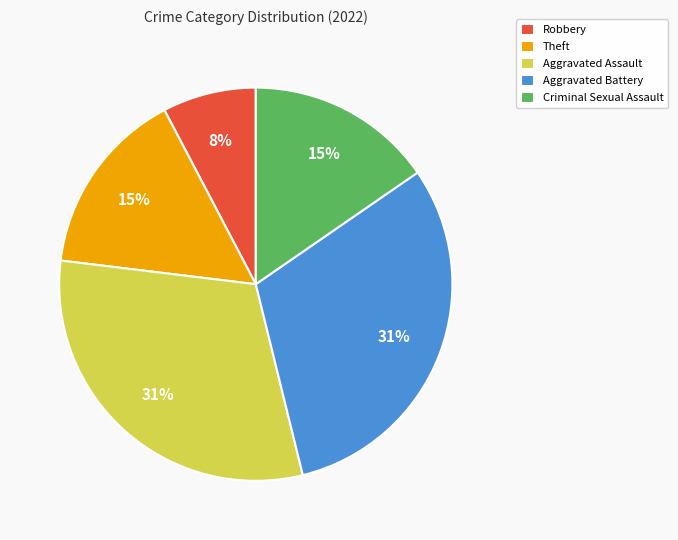

Which slice is the smallest?

Robbery